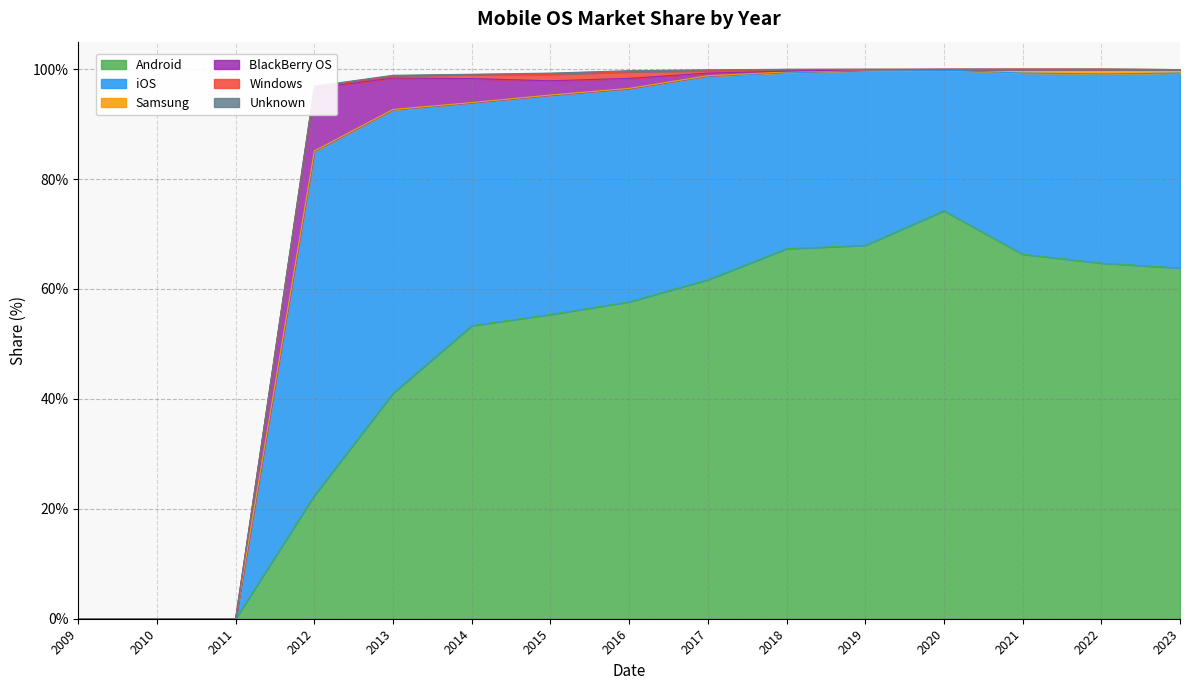

At which category is the sum across all series the highest?

2020